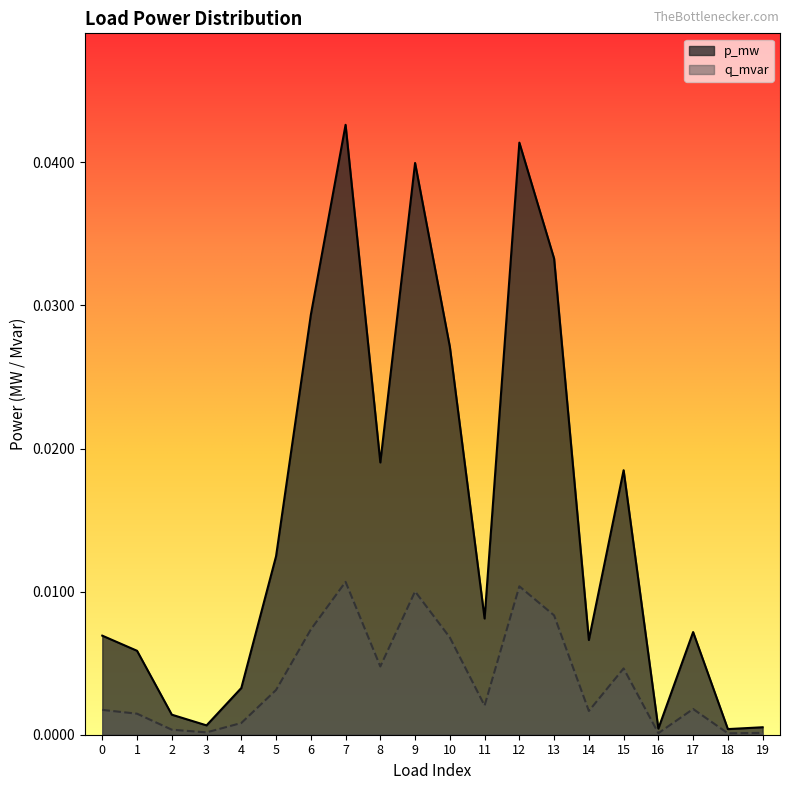

Where is q_mvar nearest to the value 0?

18